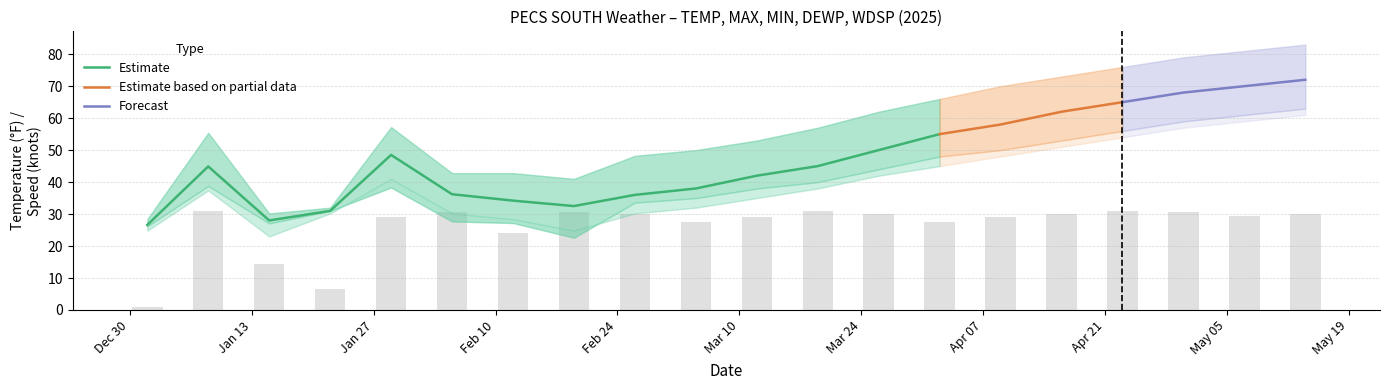

What position from the left is 2025-03-12?

11